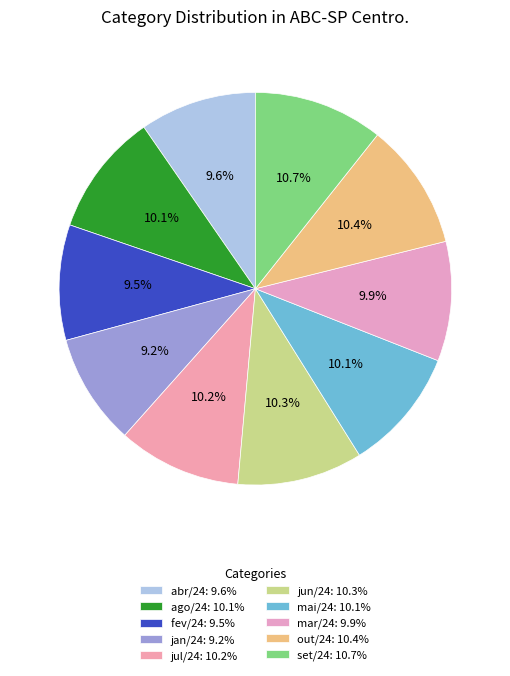

How many slices are in this pie chart?

10